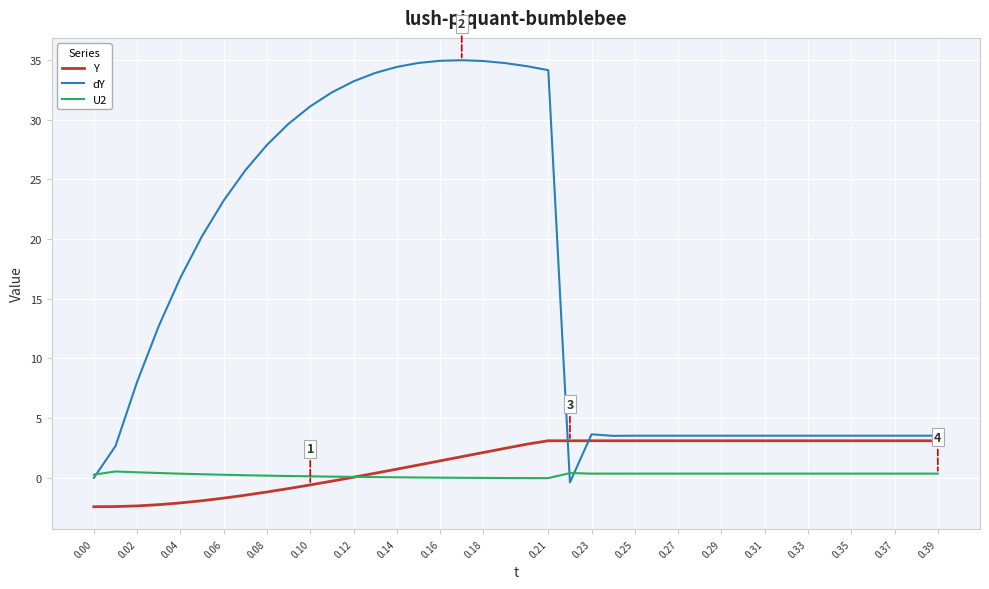

Which series has the largest range (max minus min)?

dY